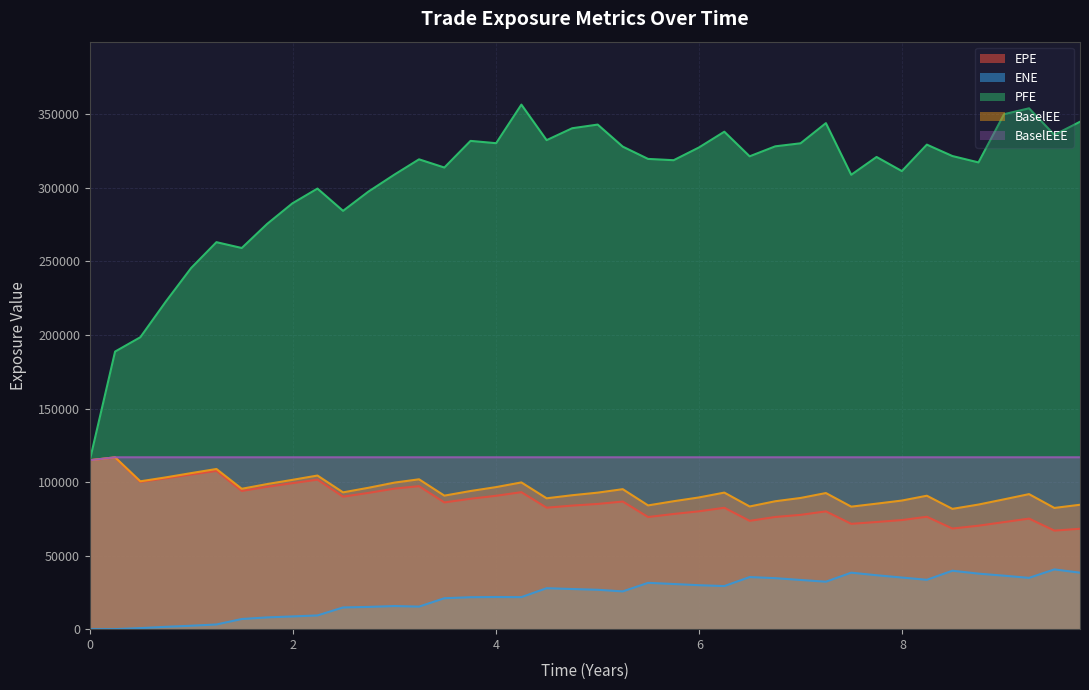

True or false: BaselEEE and EPE intersect in this chart.

False